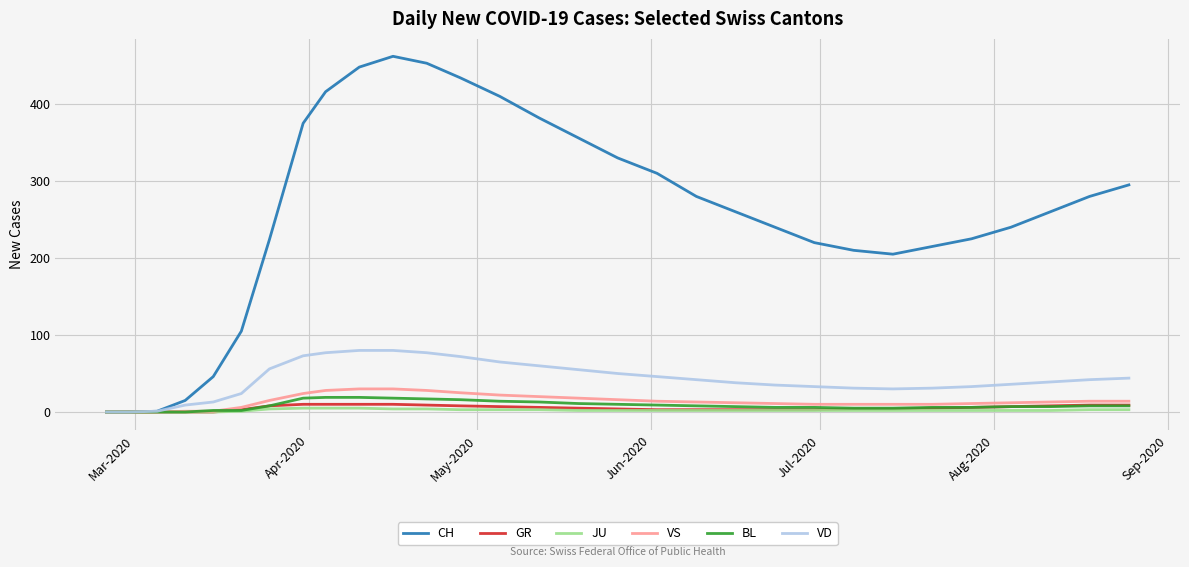

Which series has the largest total across all categories?

CH